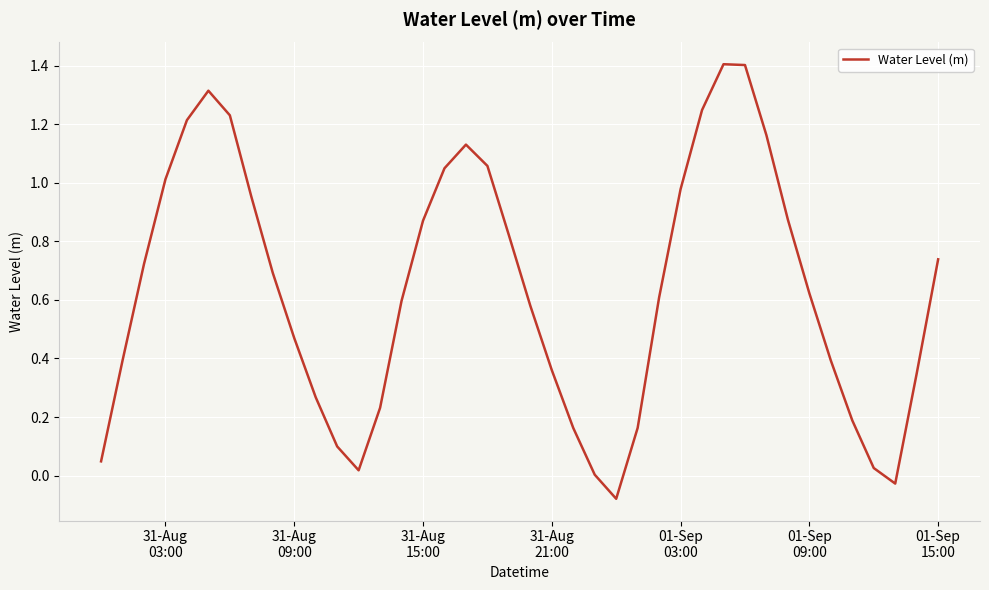

What is the maximum value shown in the chart?

1.4